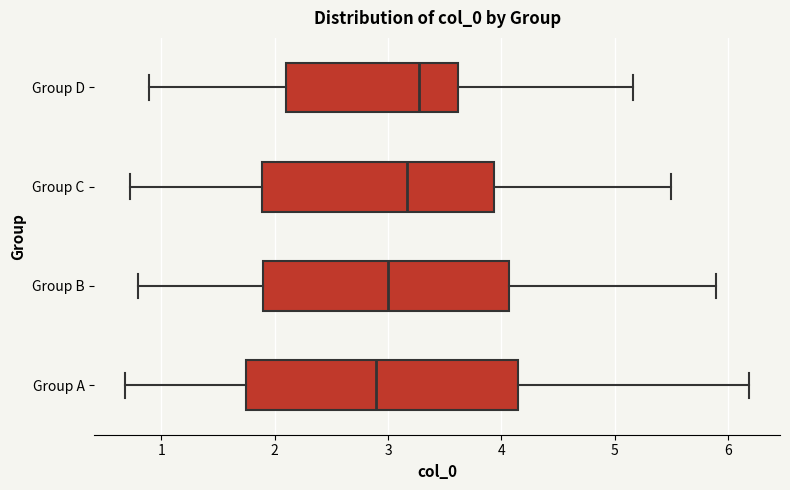

Reading bottom to top, transcribe this box plot: for each box, give where its median line is, the range the box spans, and where its two whiskers end, as read against the x-axis. The values are not printed on the chart, so give them approximately, as read against the axis.

Group A: median 2.9, box 1.7 to 4.1, whiskers 0.7 to 6.2
Group B: median 3.0, box 1.9 to 4.1, whiskers 0.8 to 5.9
Group C: median 3.2, box 1.9 to 3.9, whiskers 0.7 to 5.5
Group D: median 3.3, box 2.1 to 3.6, whiskers 0.9 to 5.2